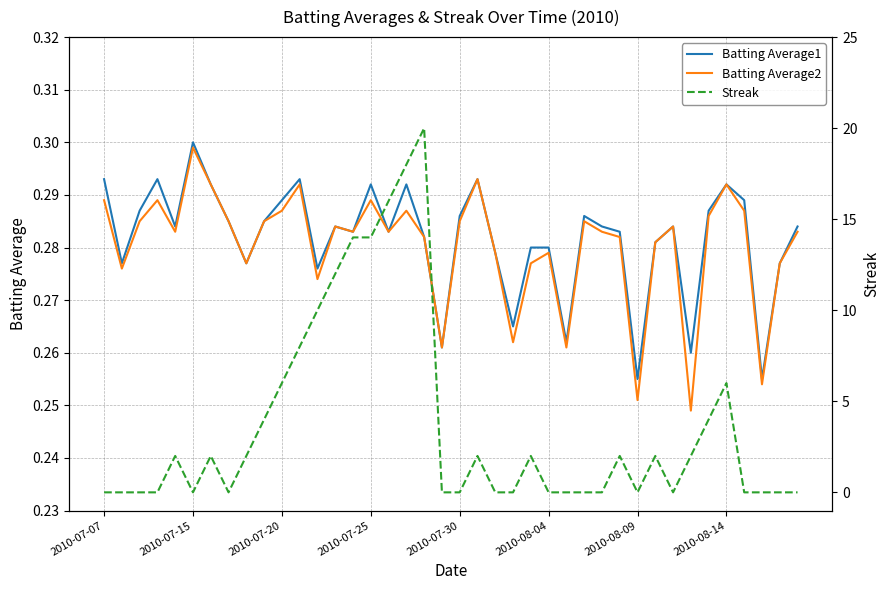

The value of Batting Average1 at 2010-08-14 is 0.1. True or false?

False